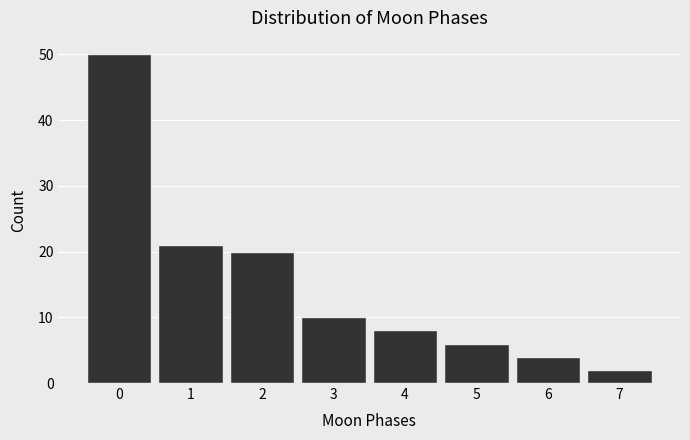

How tall is the bar that spans -0.5 to 0.5 on the x-axis? The values are not printed on the chart, so give them approximately, as read against the axis.

50